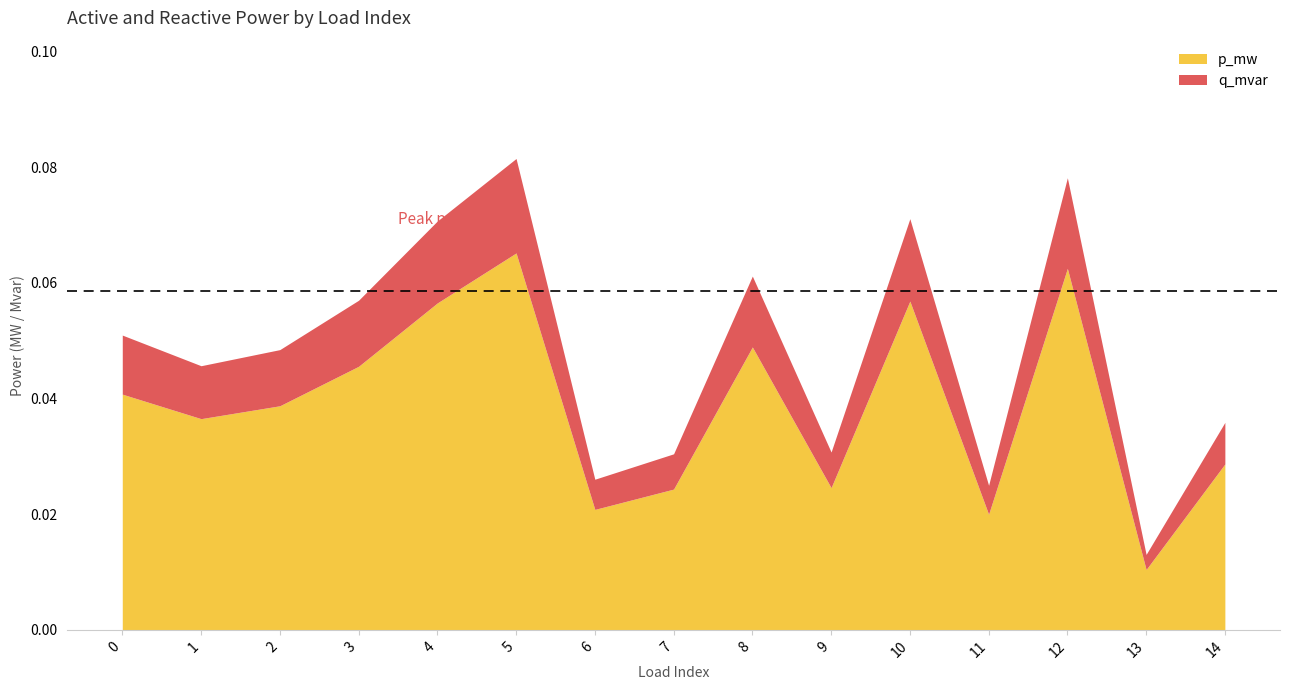

List the series in order of their peak value, lowest first.

q_mvar, p_mw